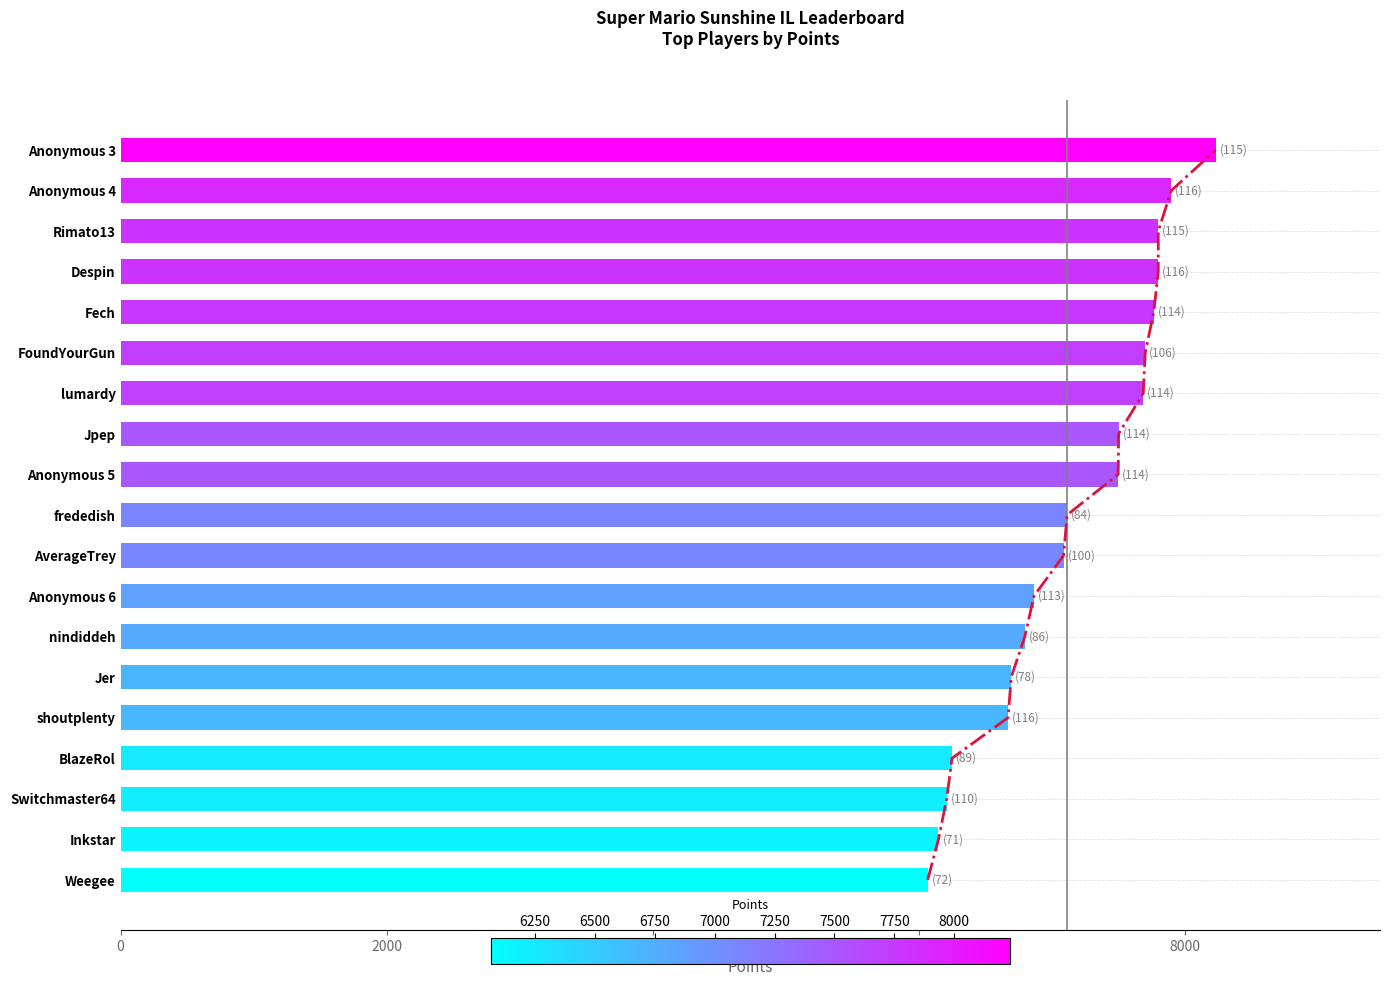

The chart shows a value of 5356 at Anonymous 3. True or false?

False